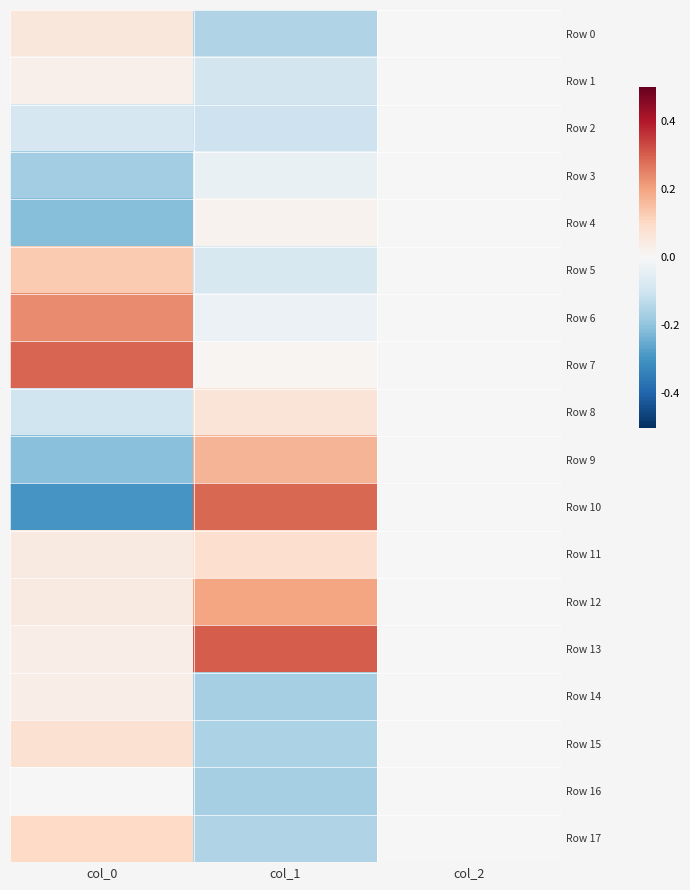

What is the maximum value shown in the chart?

0.3